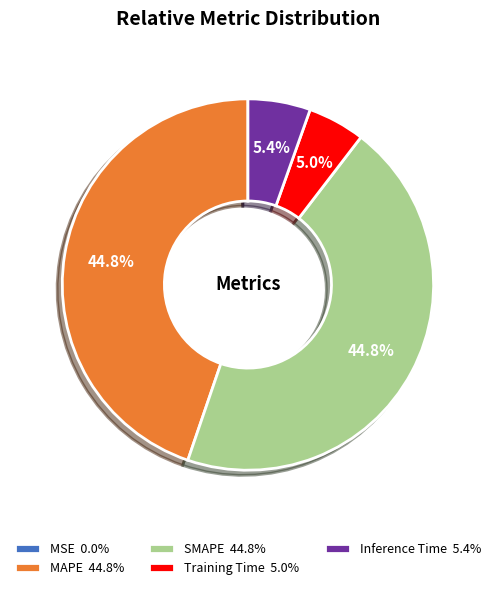

Is there a majority slice in this chart?

No